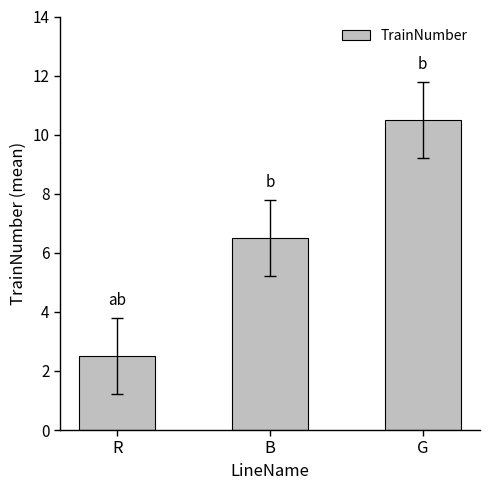

Which category has the highest value across all series?

G